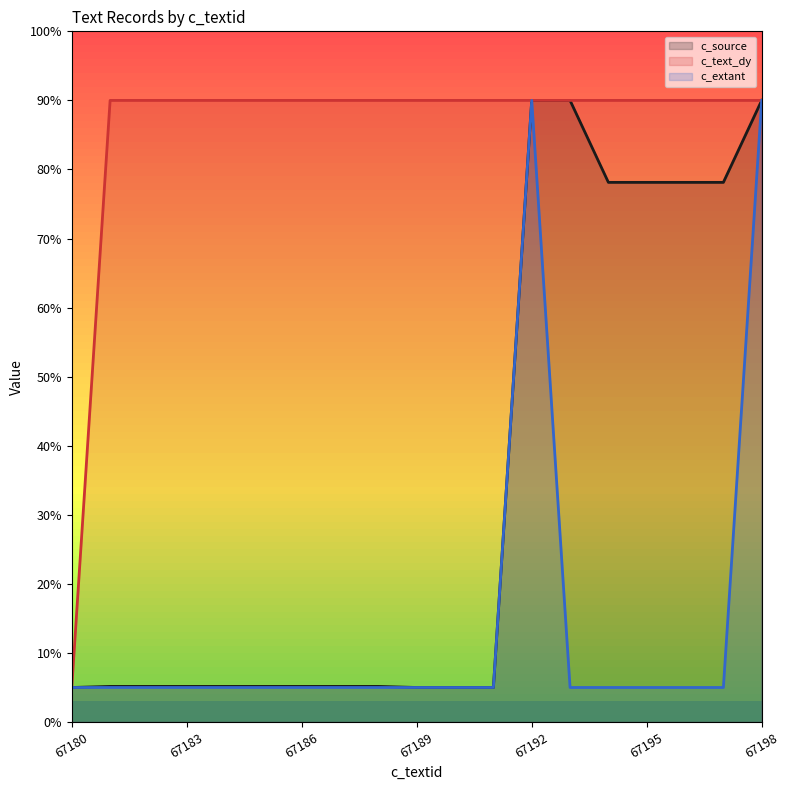

What is the difference between the maximum and minimum values in the c_source series?

85.0